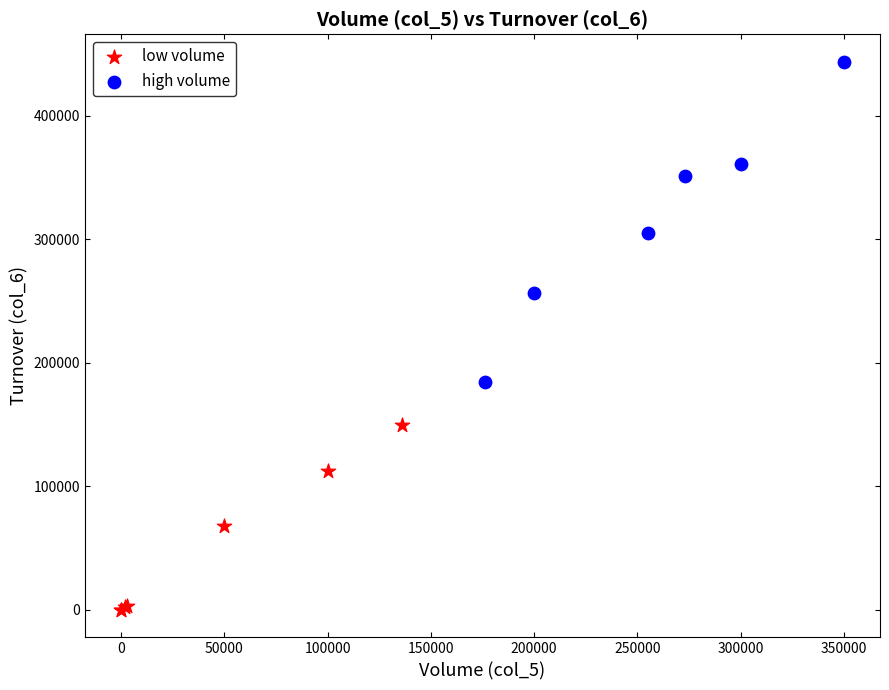

What are all the series names shown in the legend?

low volume, high volume